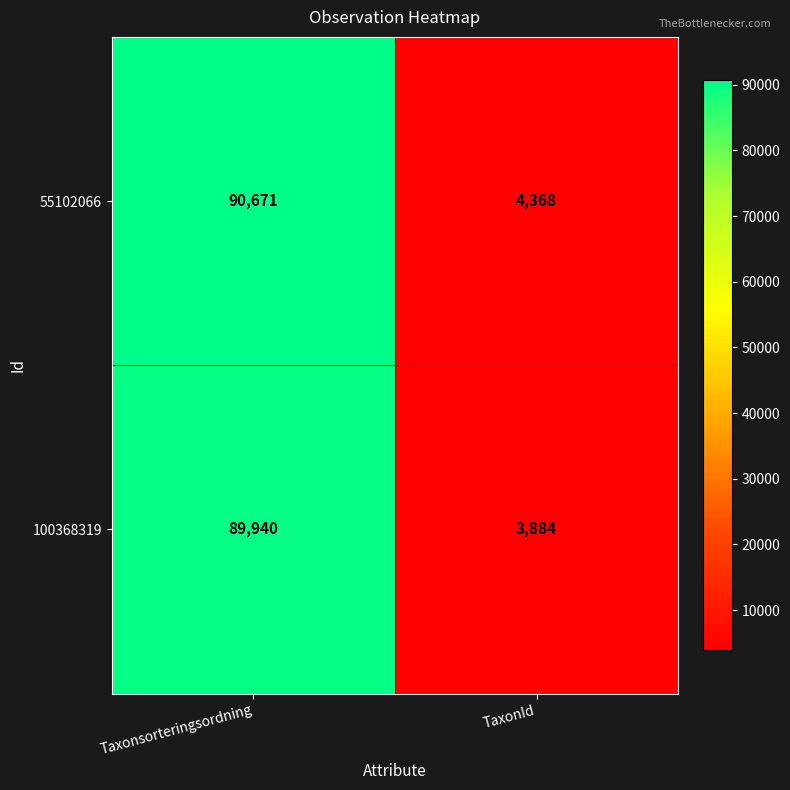

What is the sum of the 100368319 values at Taxonsorteringsordning and TaxonId?

93824